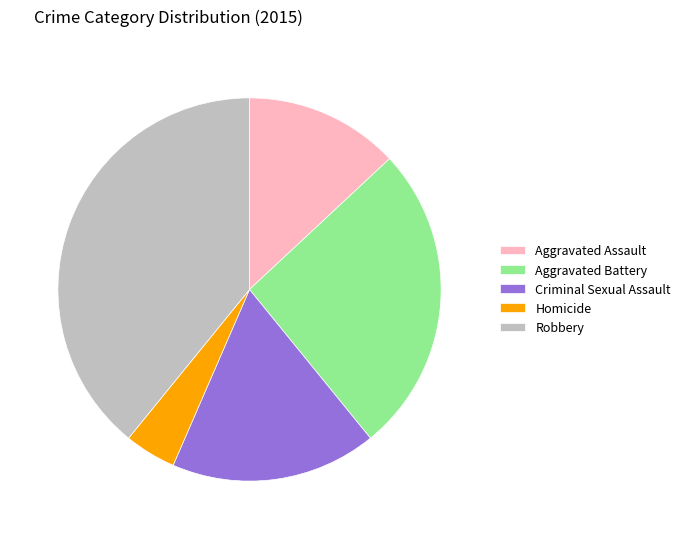

Approximately how many times larger is the value at Aggravated Assault compared to Homicide?

3.0